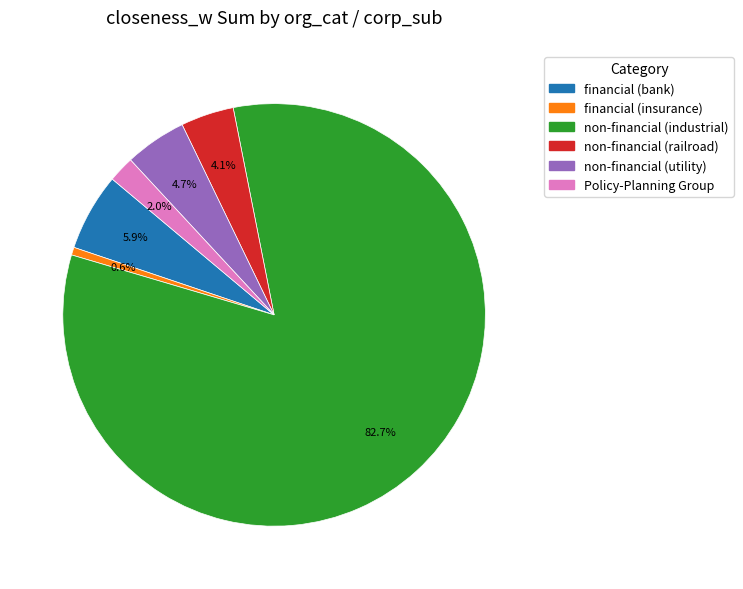

Is there any slice that represents more than half of the pie?

Yes